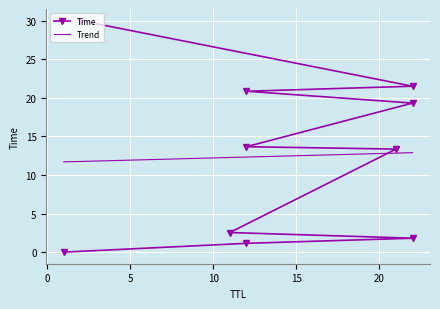

At which label does the data first exceed 13?

21